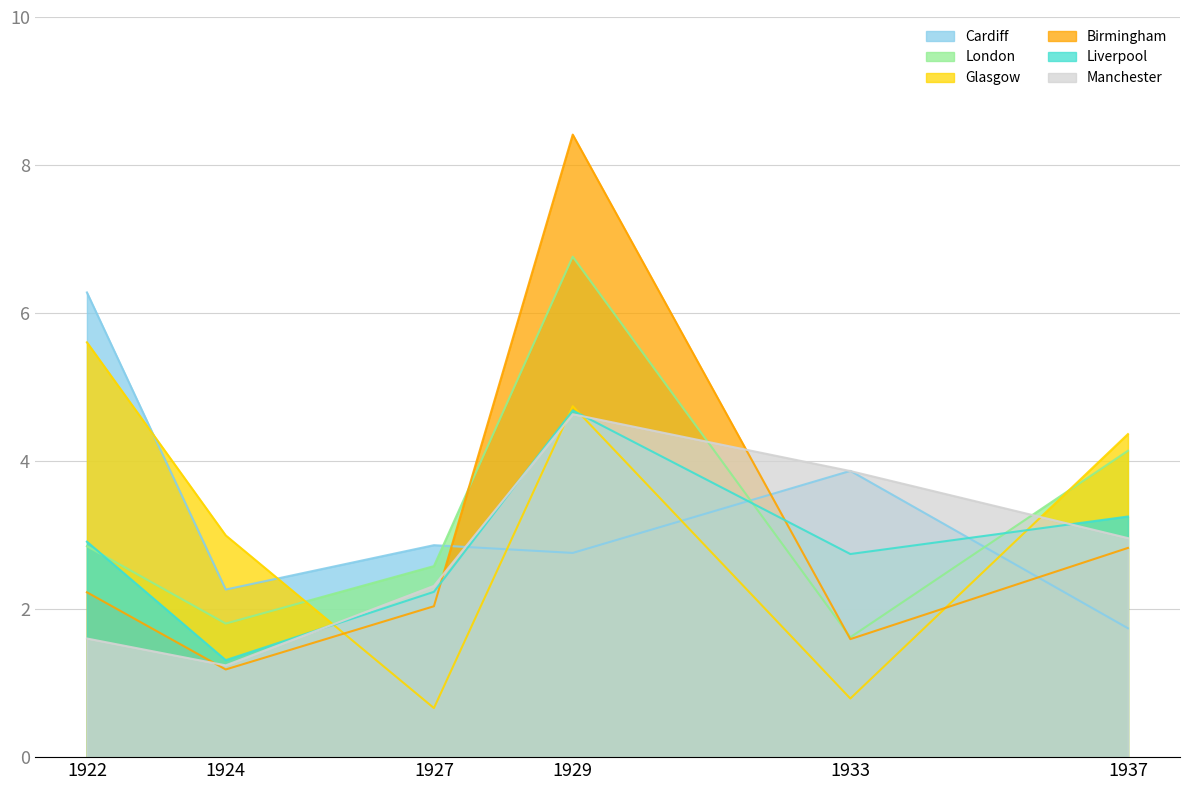

Which series has the largest total across all categories?

Cardiff